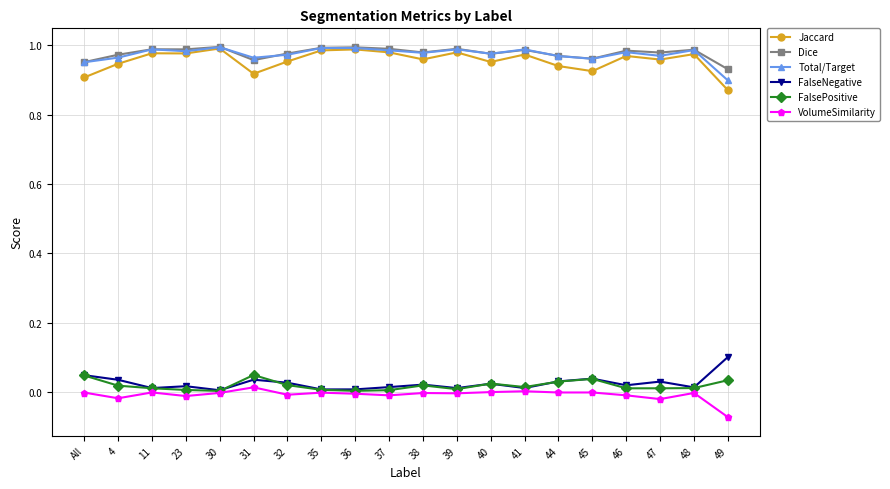

True or false: Dice has more than 1 points higher than both neighbors.

True